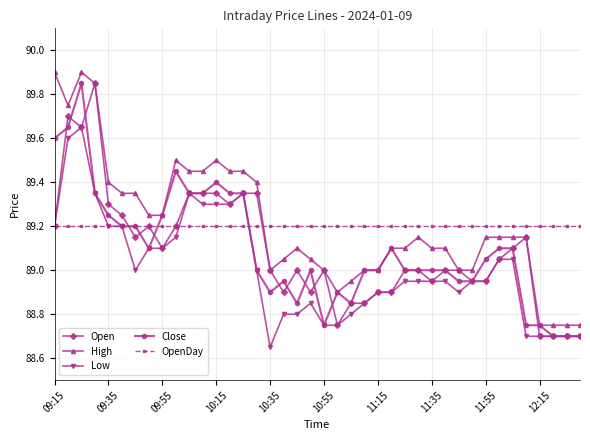

What is the greatest value displayed?

89.9